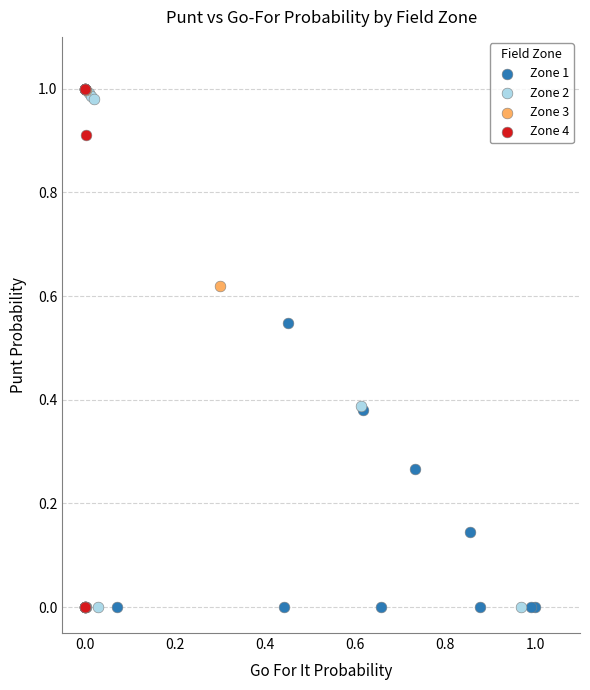

What are all the series names shown in the legend?

Zone 1, Zone 2, Zone 3, Zone 4